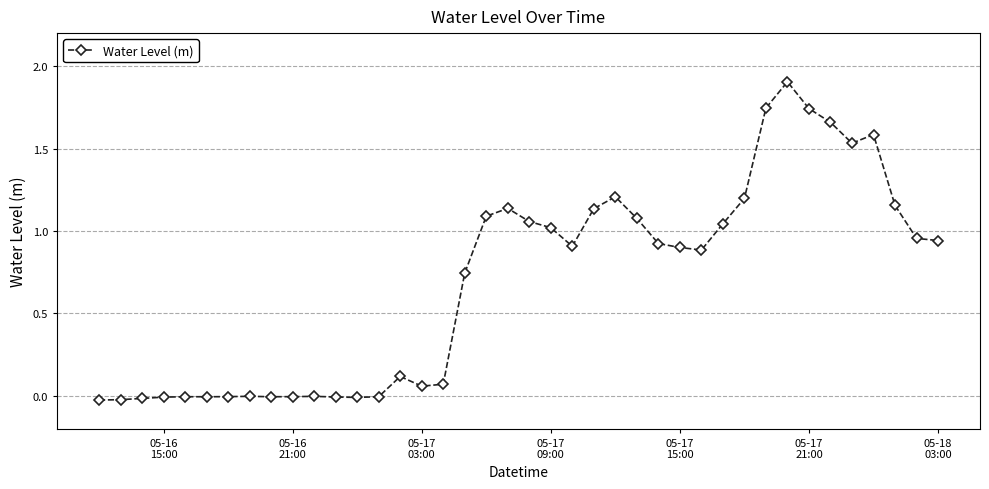

What is the value of the 33rd point from the left?

1.9